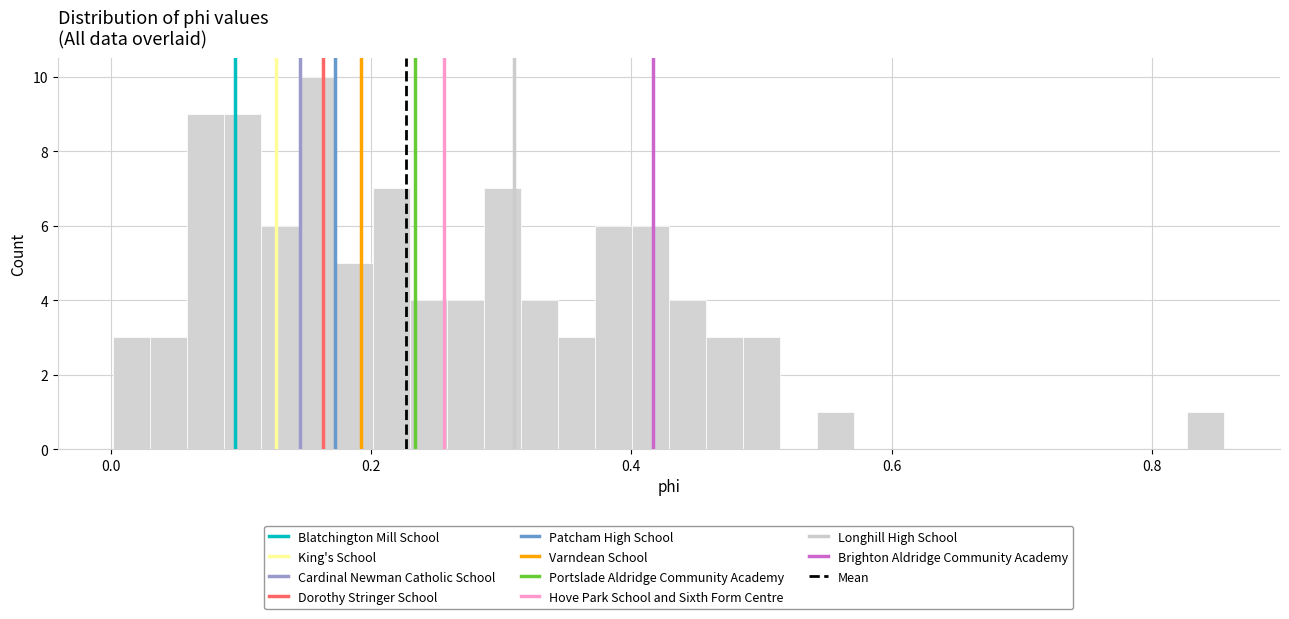

Read against the x-axis, roughly where is the centre of the tallest bar?

0.16